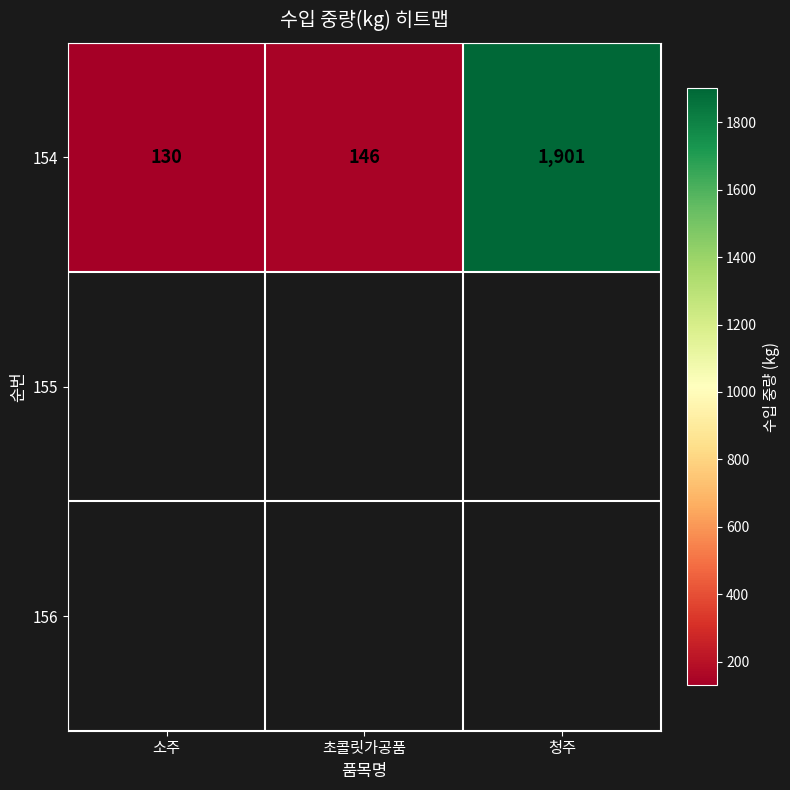

Where does the data first go above 146?

청주